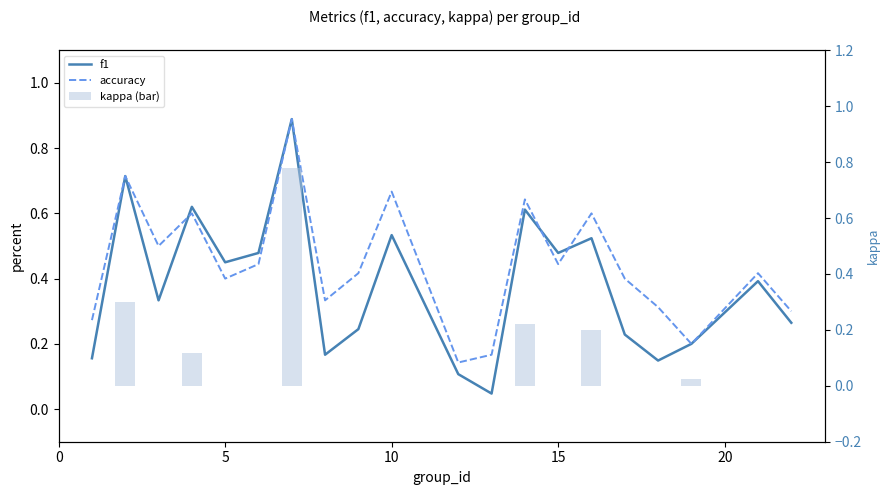

How many data points does each series have?

20